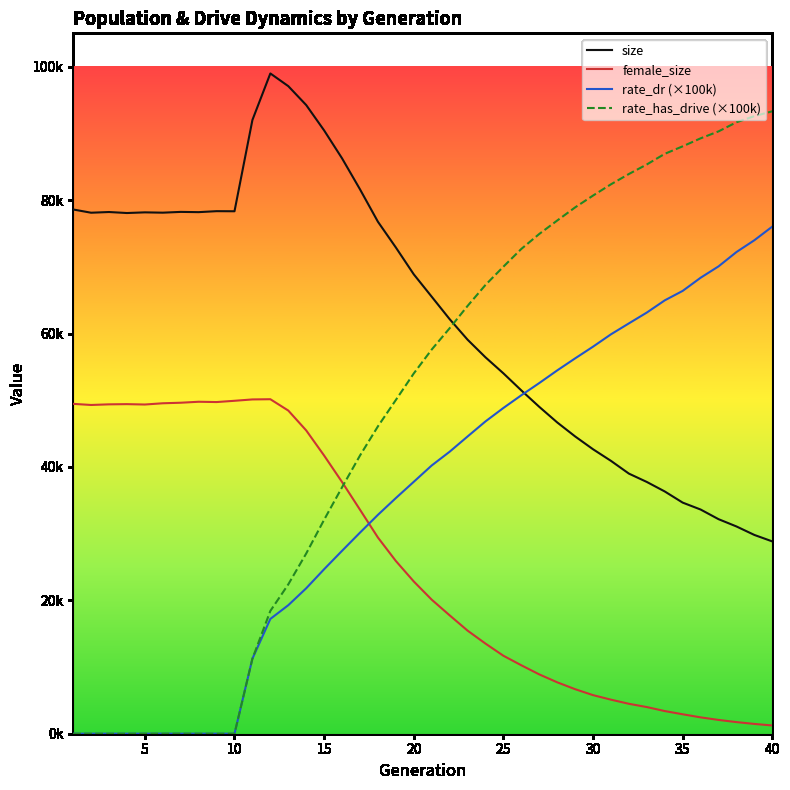

At which category is the sum across all series the highest?

40